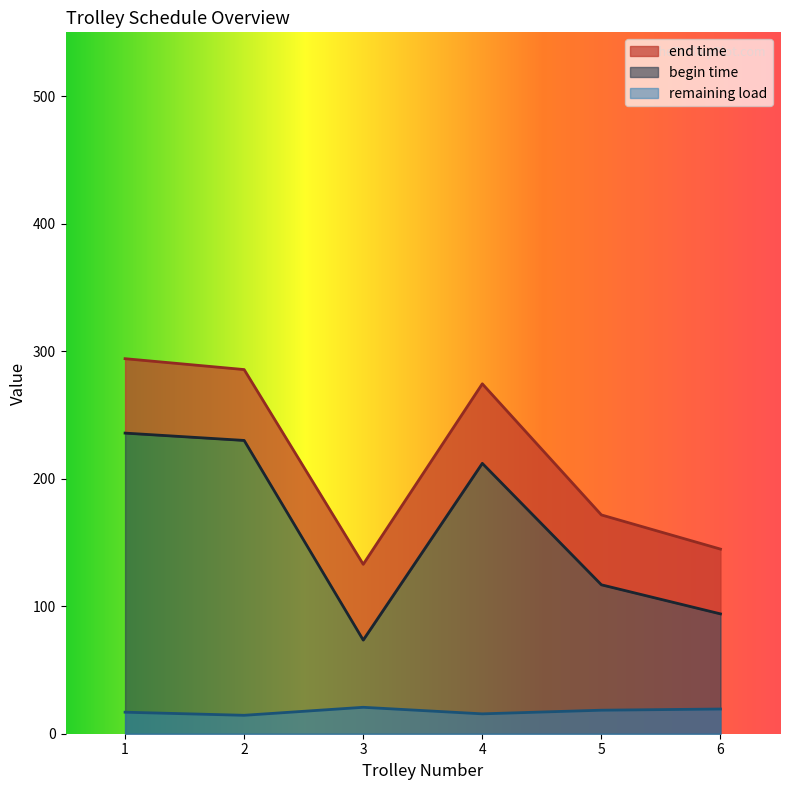

Where does the end time series first go above 216?

4